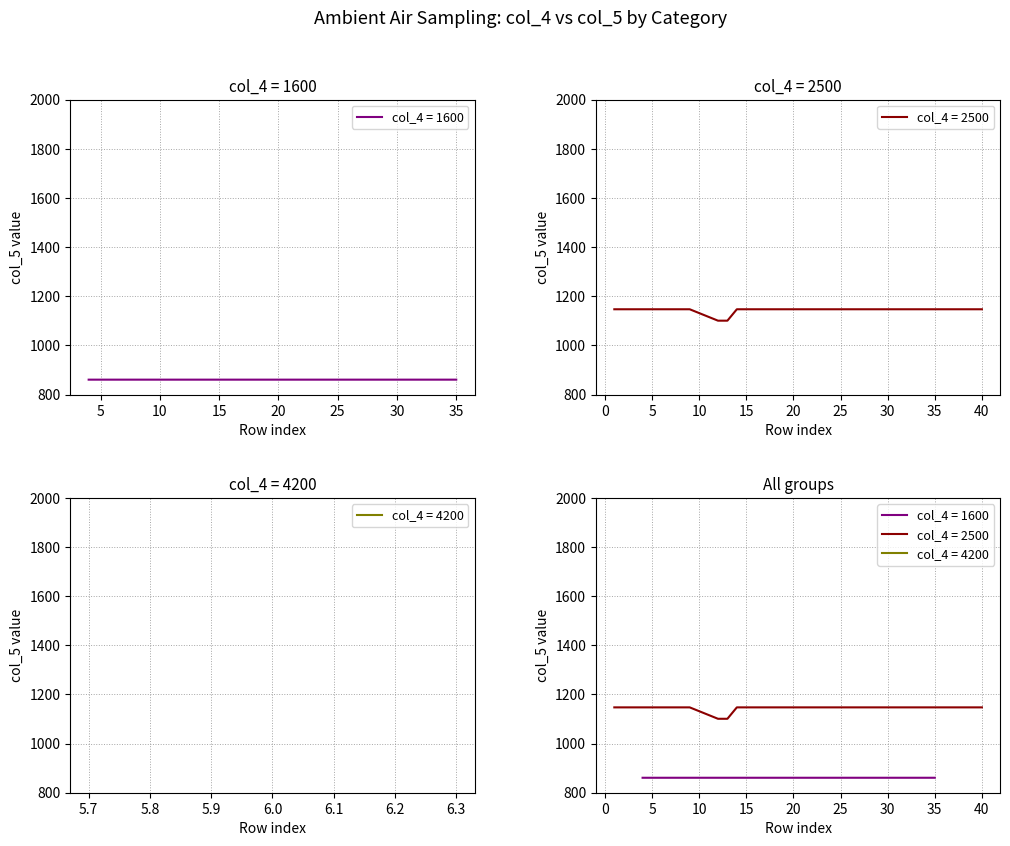

True or false: 1600 (Group B) has more than 2 interior local peaks.

False